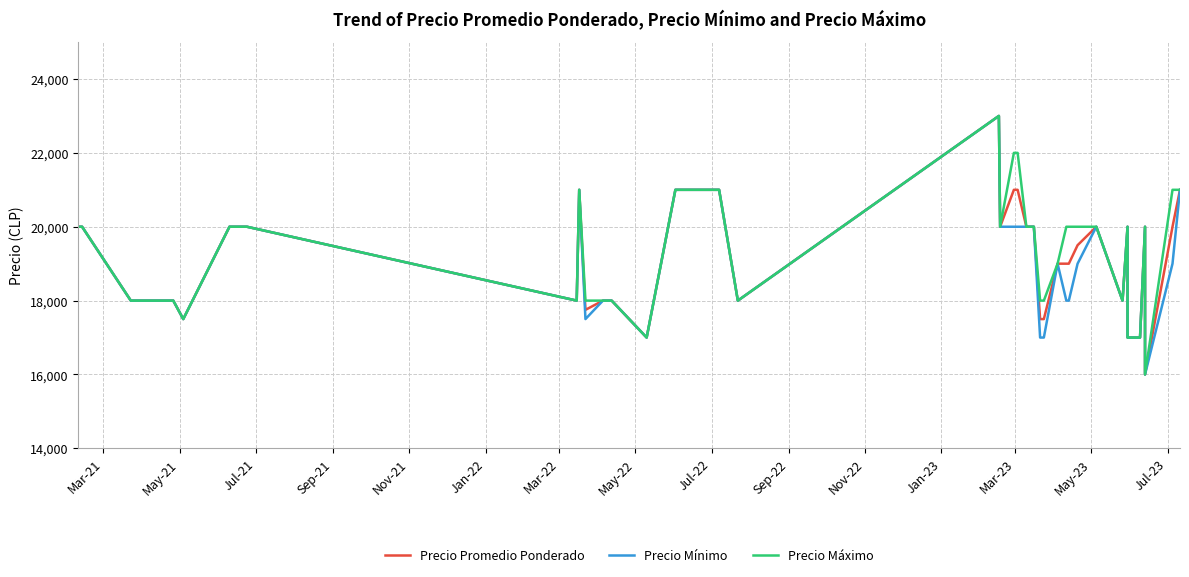

Where does the Precio Mínimo series first go above 19000?

Mar-21